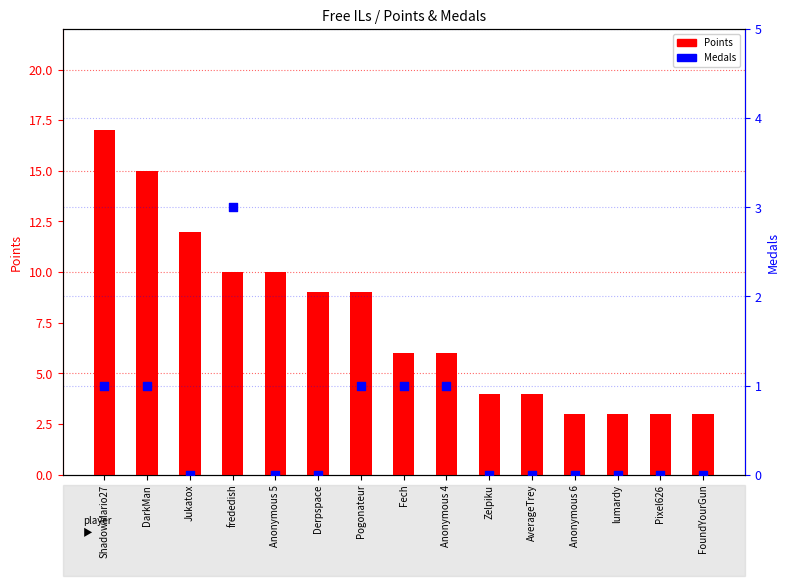

What is the total value across all series at Fech?

7